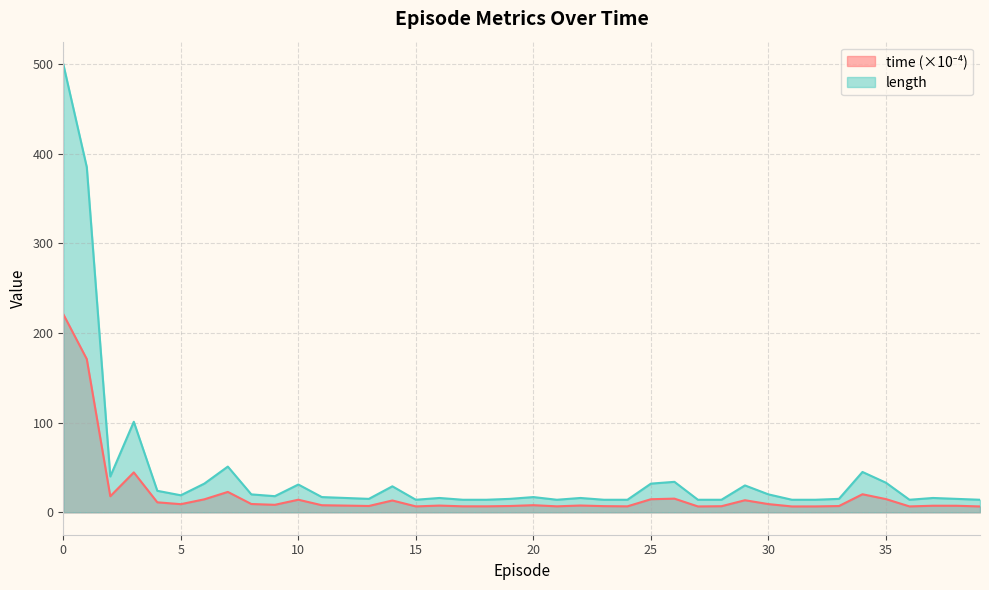

List the series in order of their overall mean, lowest first.

time, length